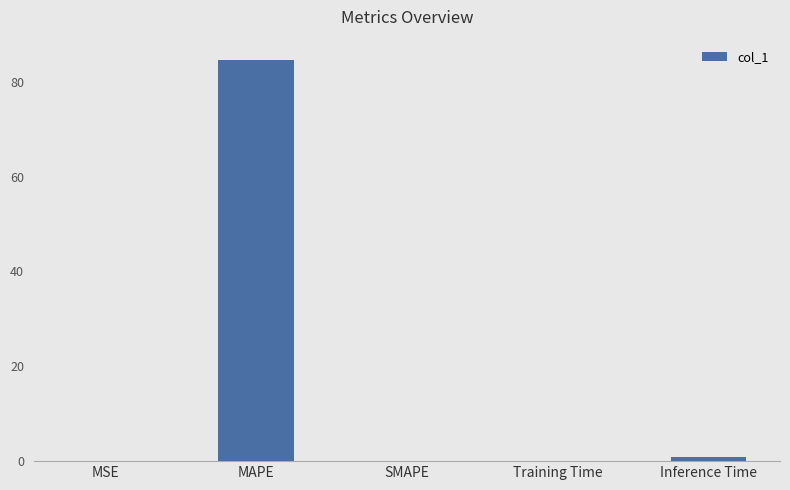

The chart shows a value of 0.1 at MSE. True or false?

True